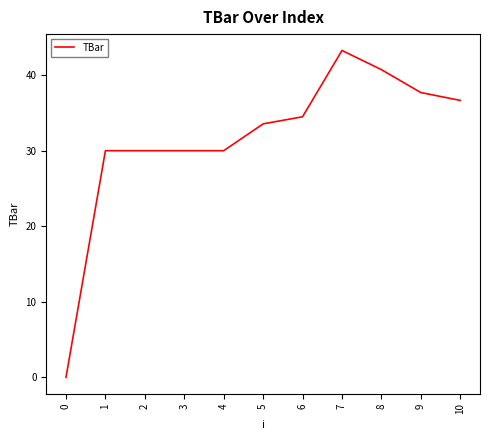

What is the difference between the values at 0 and 4?

30.0